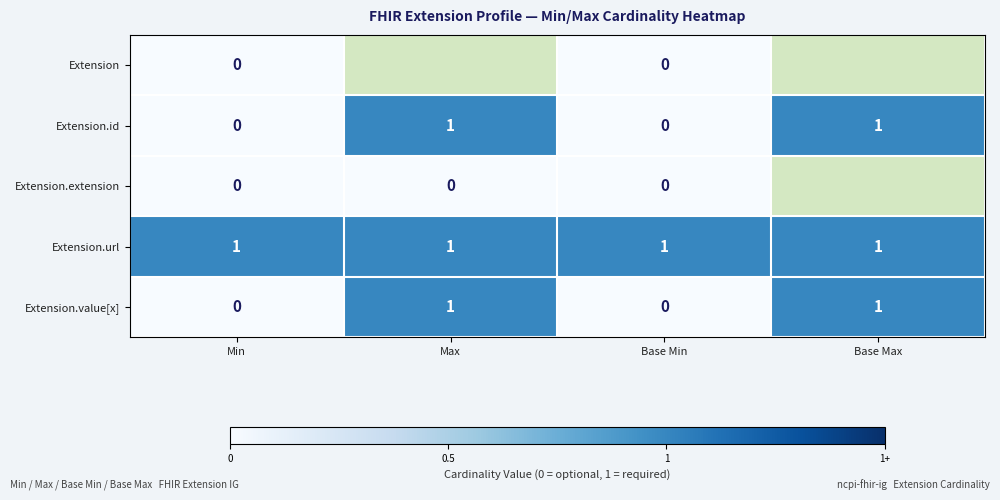

What is the sum of all Extension.url values?

4